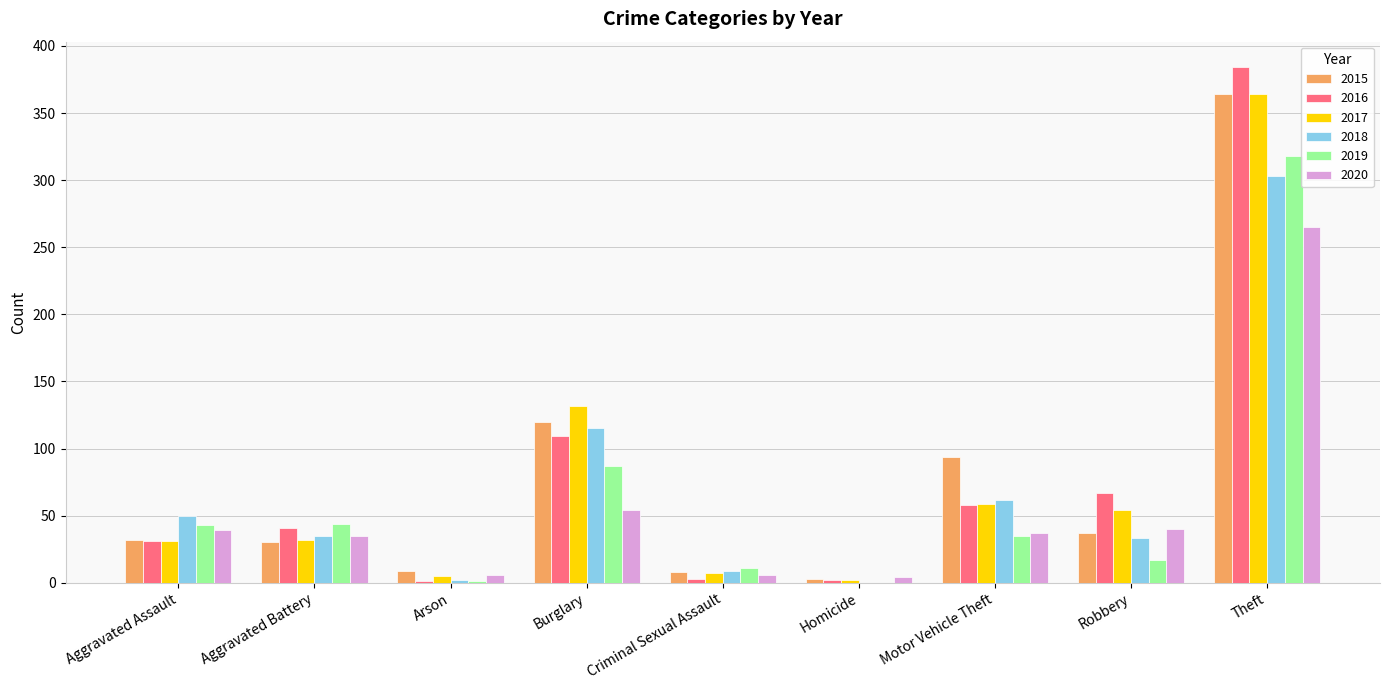

The value of 2018 at Burglary is 115. True or false?

True